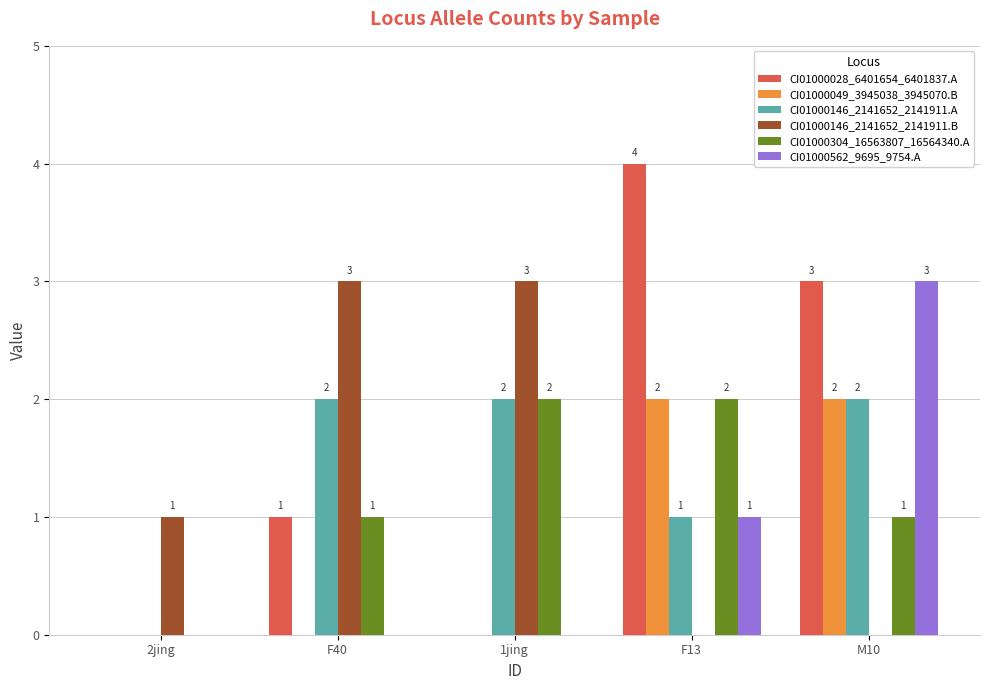

At which label does CI01000028_6401654_6401837.A reach its peak?

F13